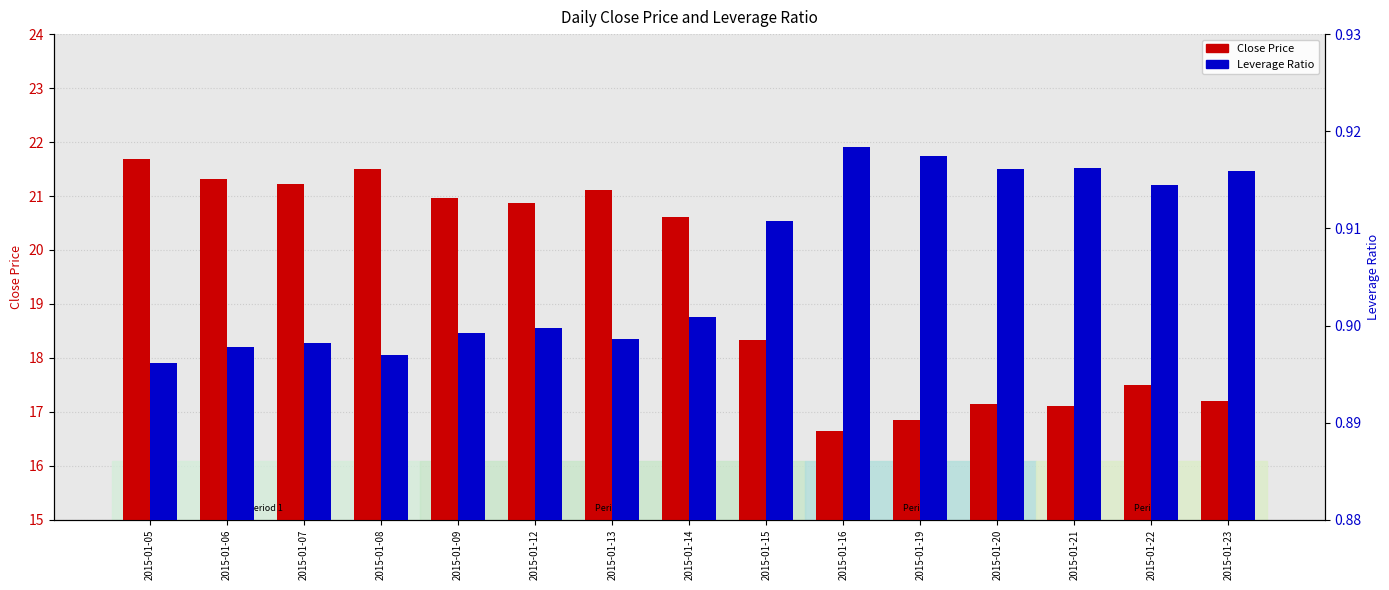

Which series has the widest spread of values?

Close Price